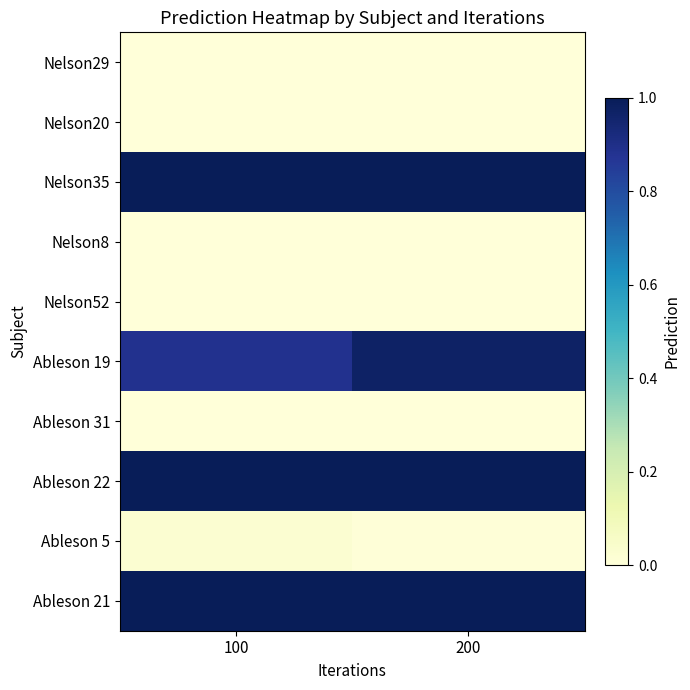

Count the number of data series in this chart.

10